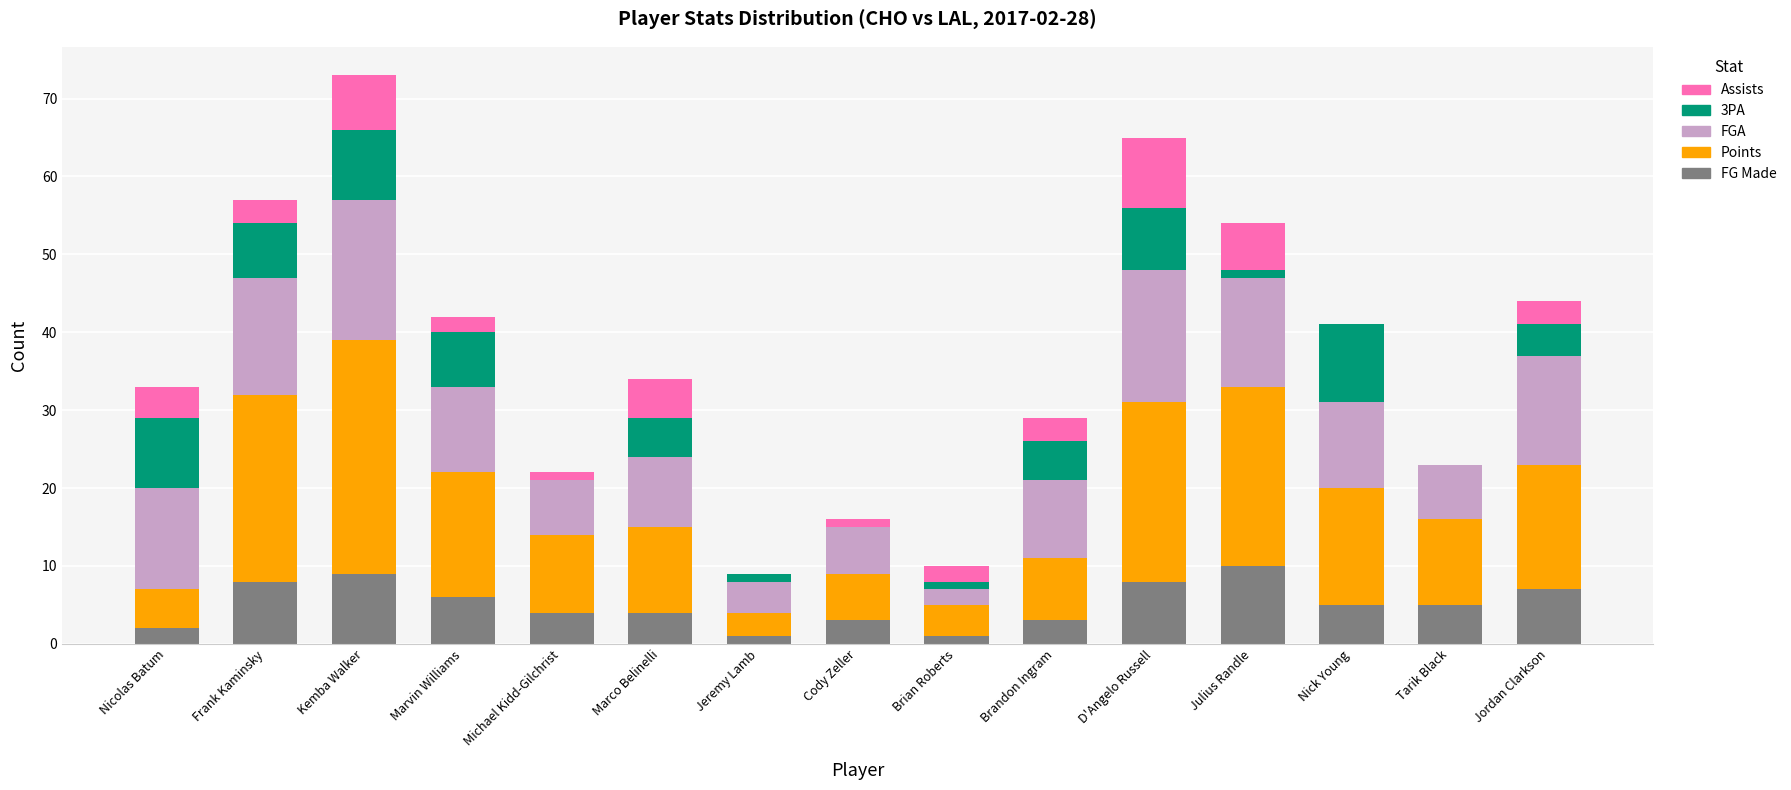

Are the bars horizontal?

No